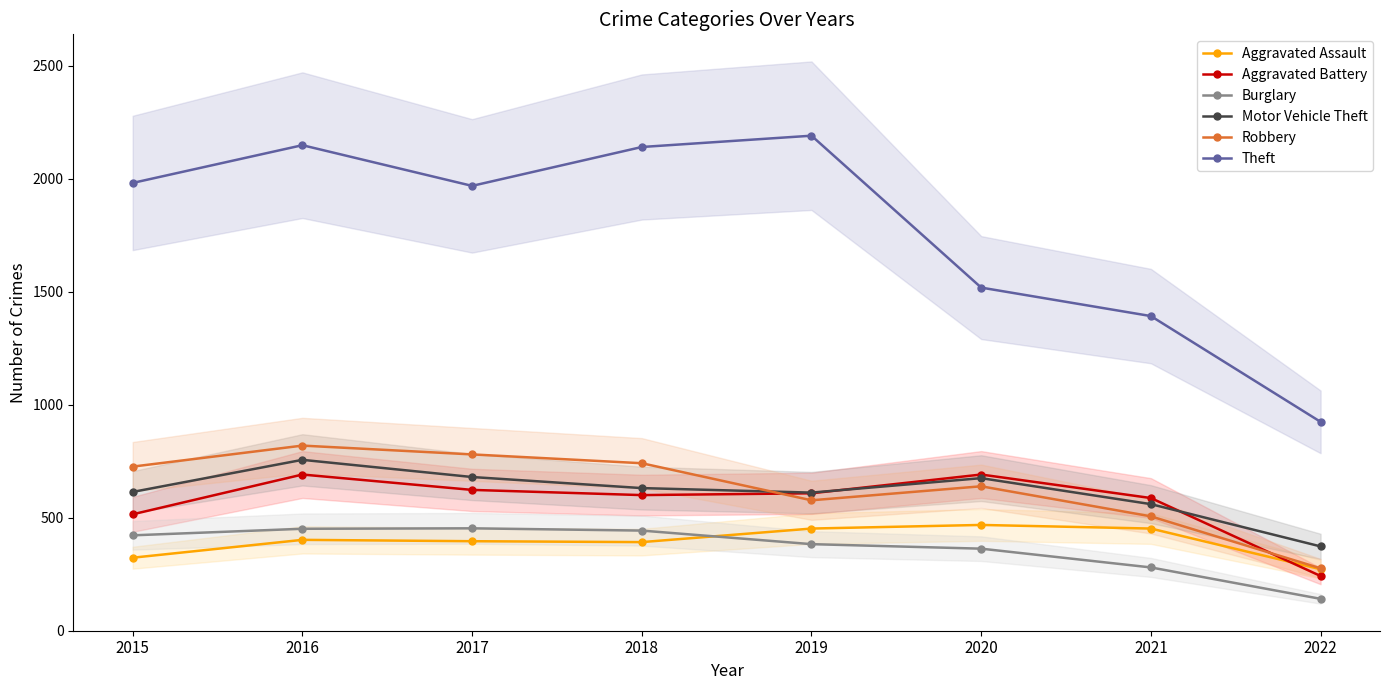

At which category does the chart reach its minimum across all series?

2022